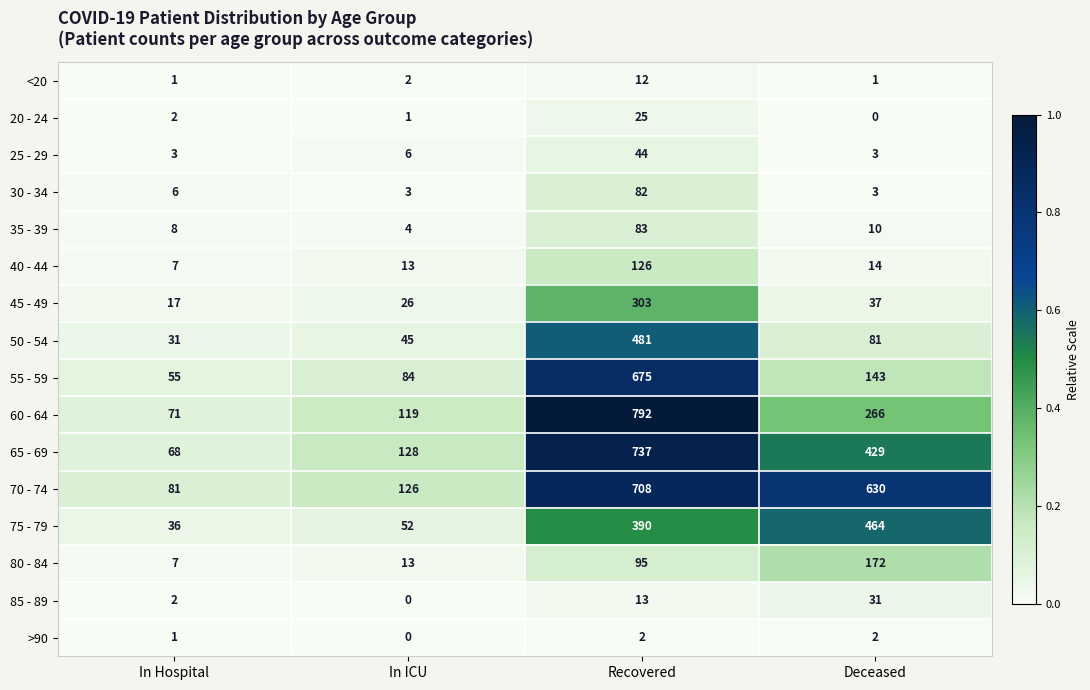

List the labels in order of 40 - 44 value, largest first.

Recovered, Deceased, In ICU, In Hospital